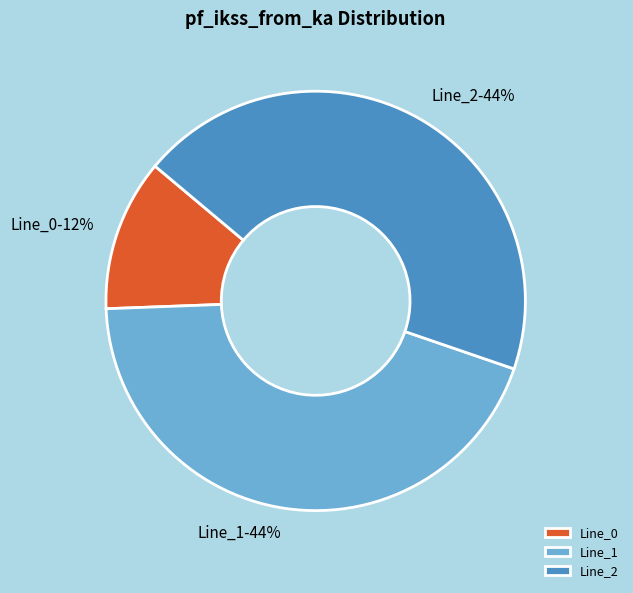

Between Line_0 and Line_1, which is larger?

Line_1